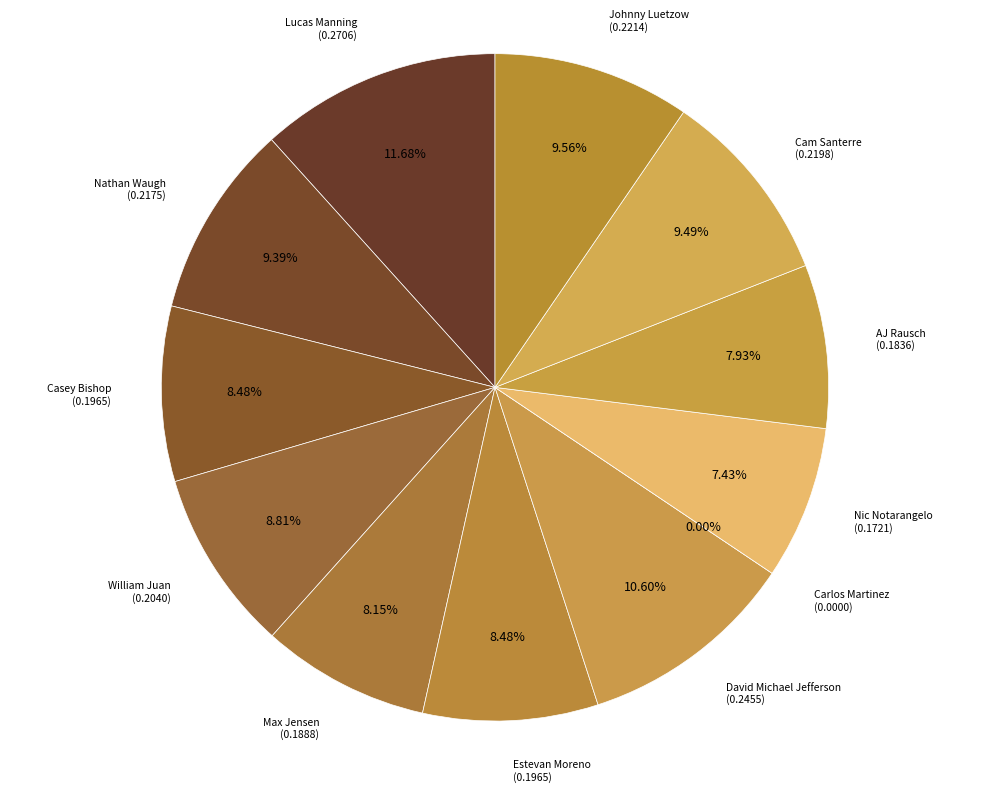

Count the number of slices in the pie.

12